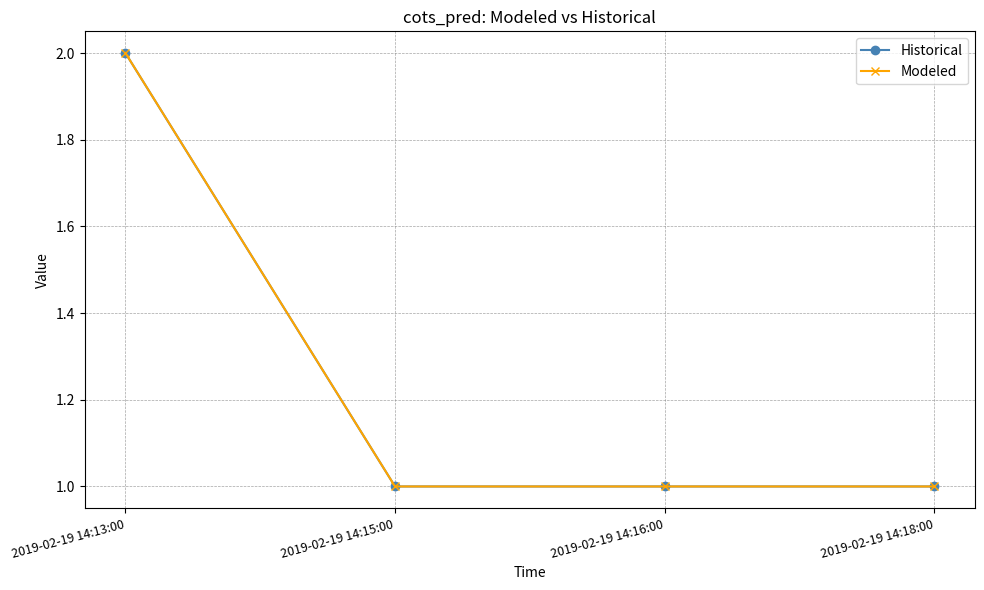

Is this an area chart (filled region under the line)?

No